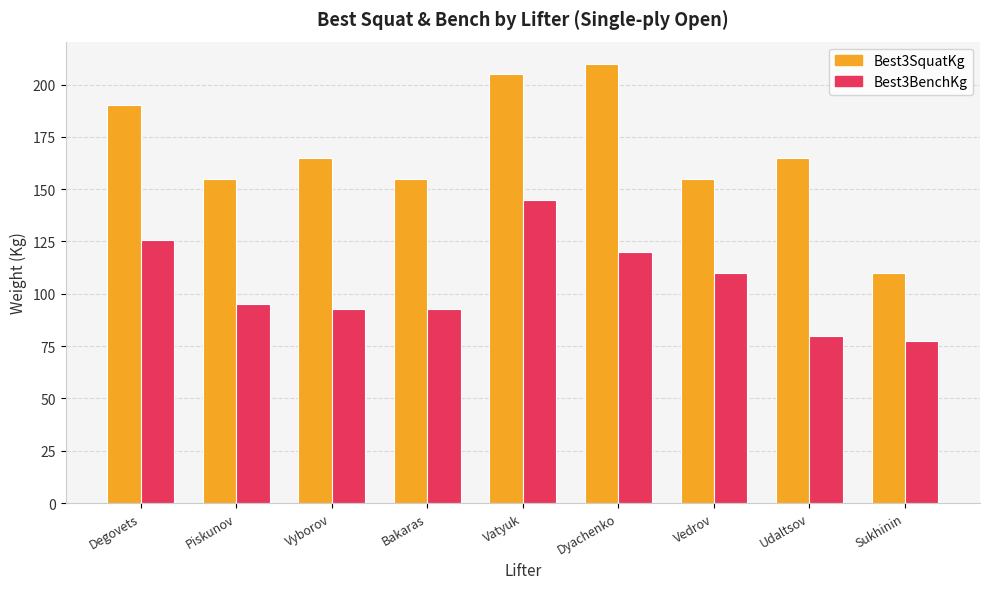

Reading left to right, what are all the values shown in this chart?

Best3SquatKg: 190.0	155.0	165.0	155.0	205.0	210.0	155.0	165.0	110.0
Best3BenchKg: 125.5	95.0	92.5	92.5	145.0	120.0	110.0	80.0	77.5